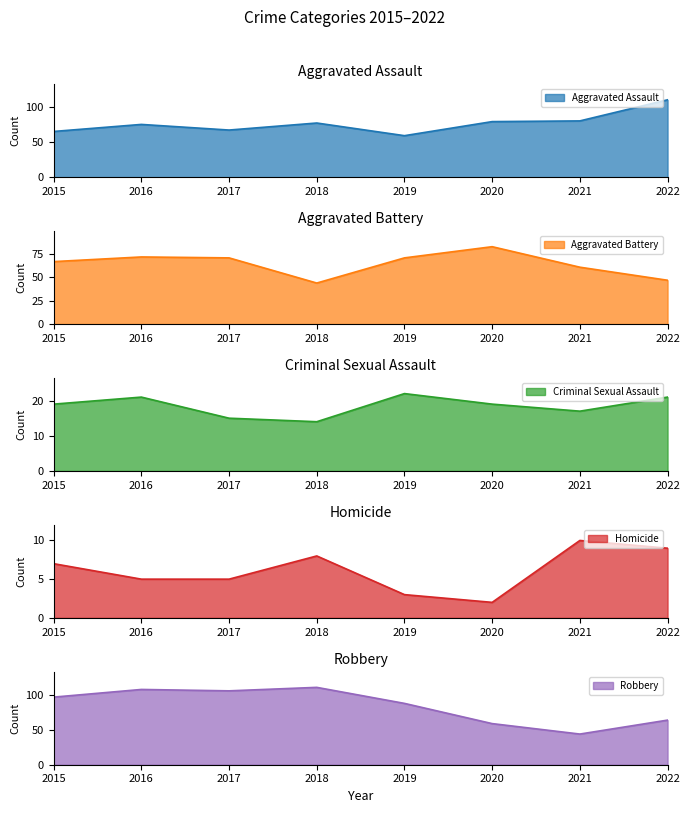

Where is the first local maximum for Criminal Sexual Assault?

2016